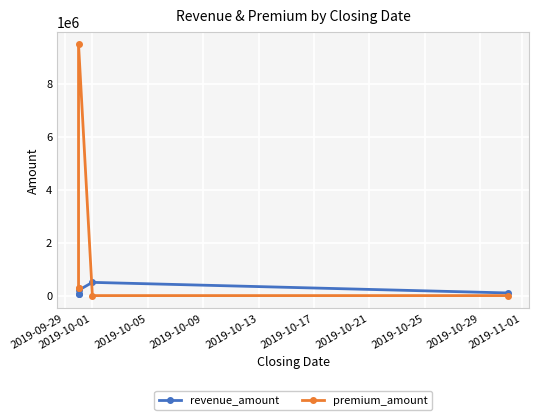

Reading left to right, list all the values displayed in this chart.

revenue_amount: 49500	49500	200000	500000	100000
premium_amount: 300000	300000	9500000	0	0